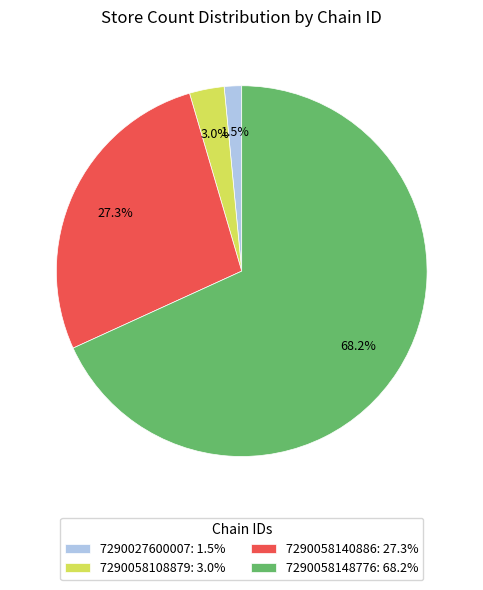

Is there any slice that represents more than half of the pie?

Yes